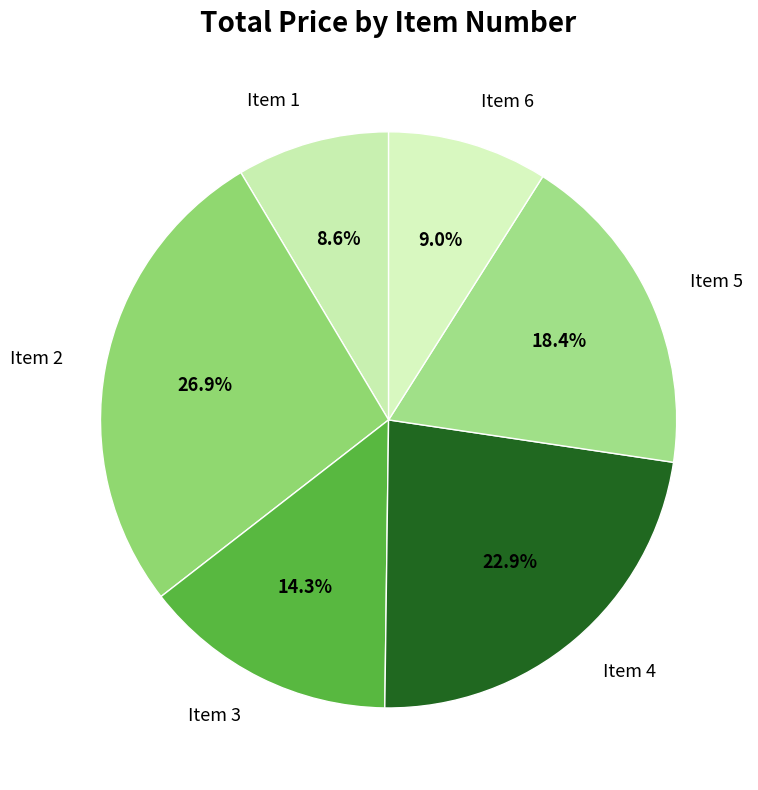

What is the largest slice in the pie chart?

Item 2